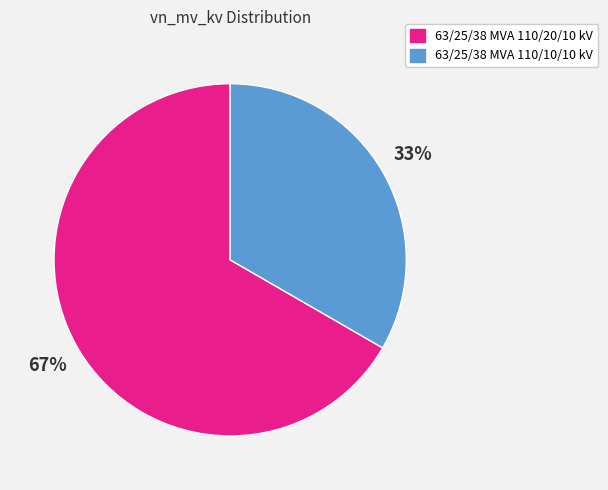

To the nearest percent, what is the average slice percentage?

50%